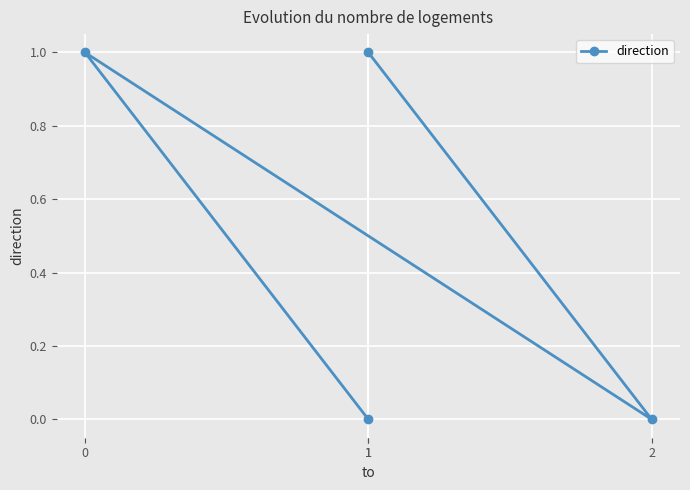

Reading left to right, extract all data points from this chart.

1=0	0=1	2=0	1=1